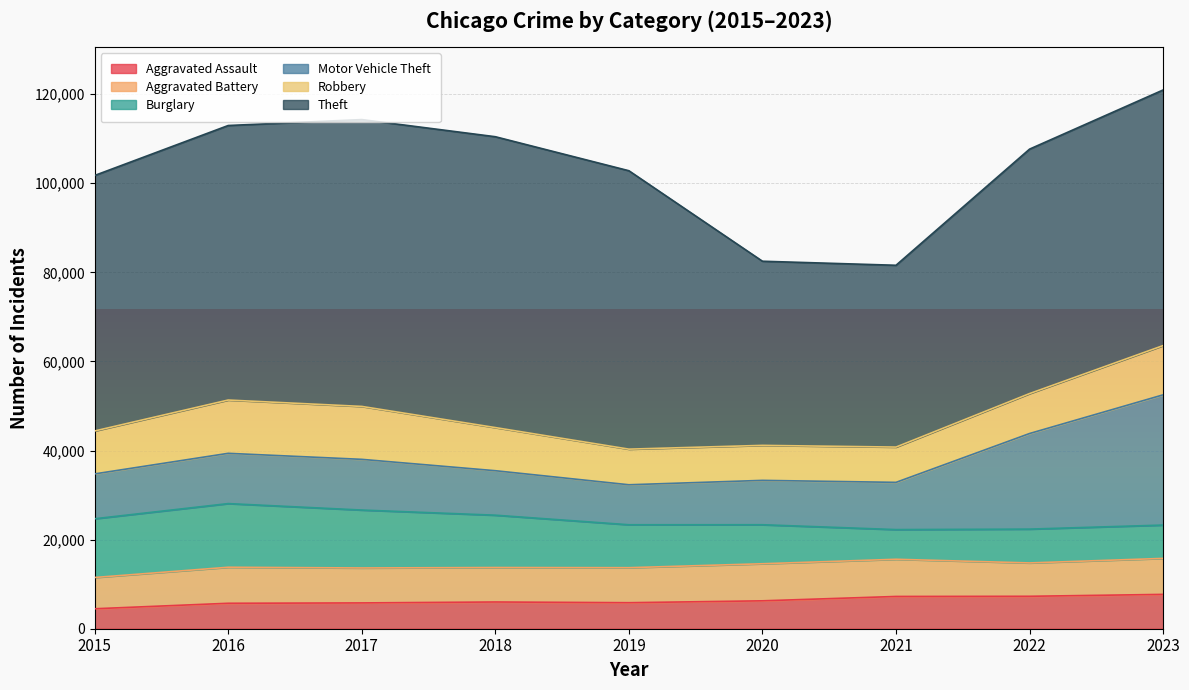

True or false: Robbery and Aggravated Assault cross at least once.

False